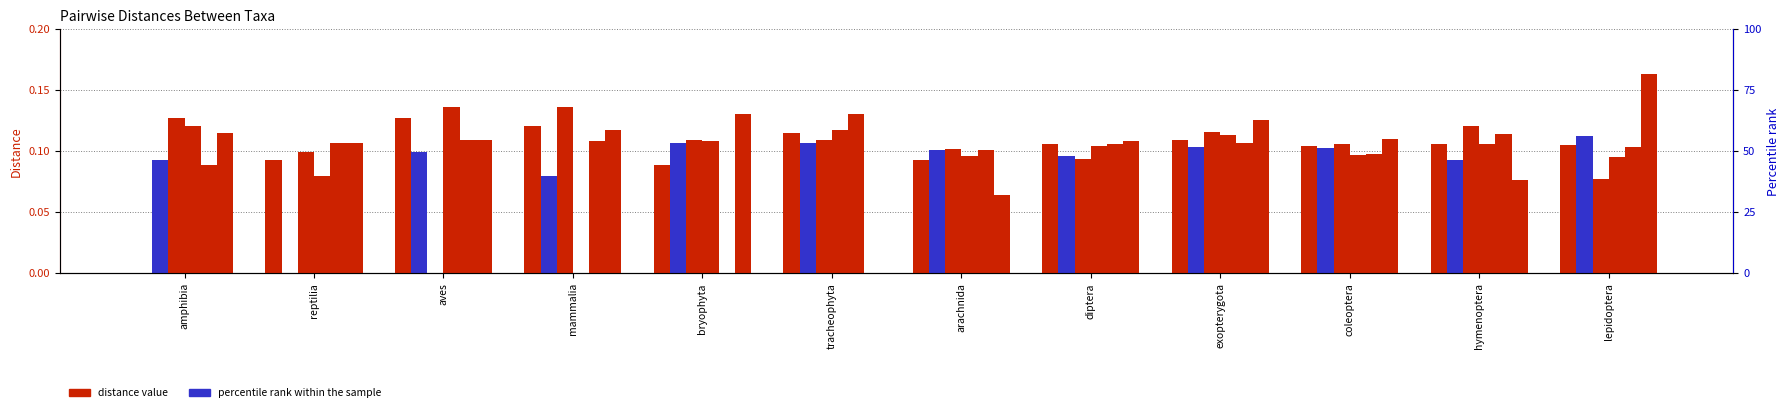

What is the sum of all mammalia values?

1.2